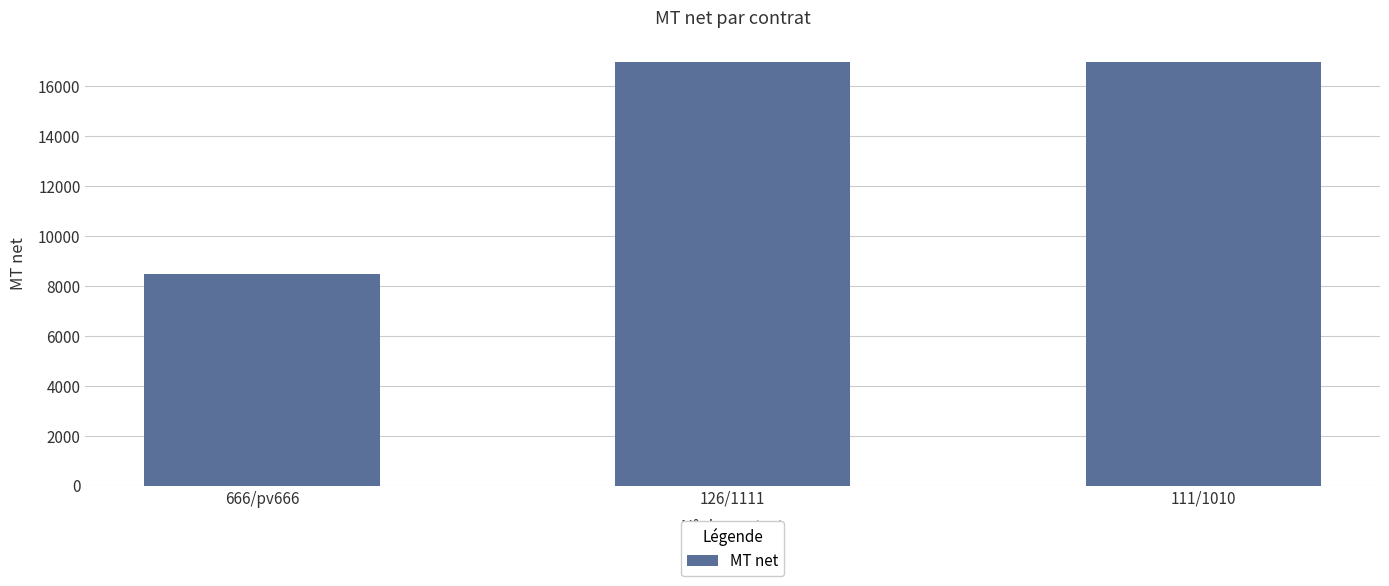

What is the greatest value displayed?

17000